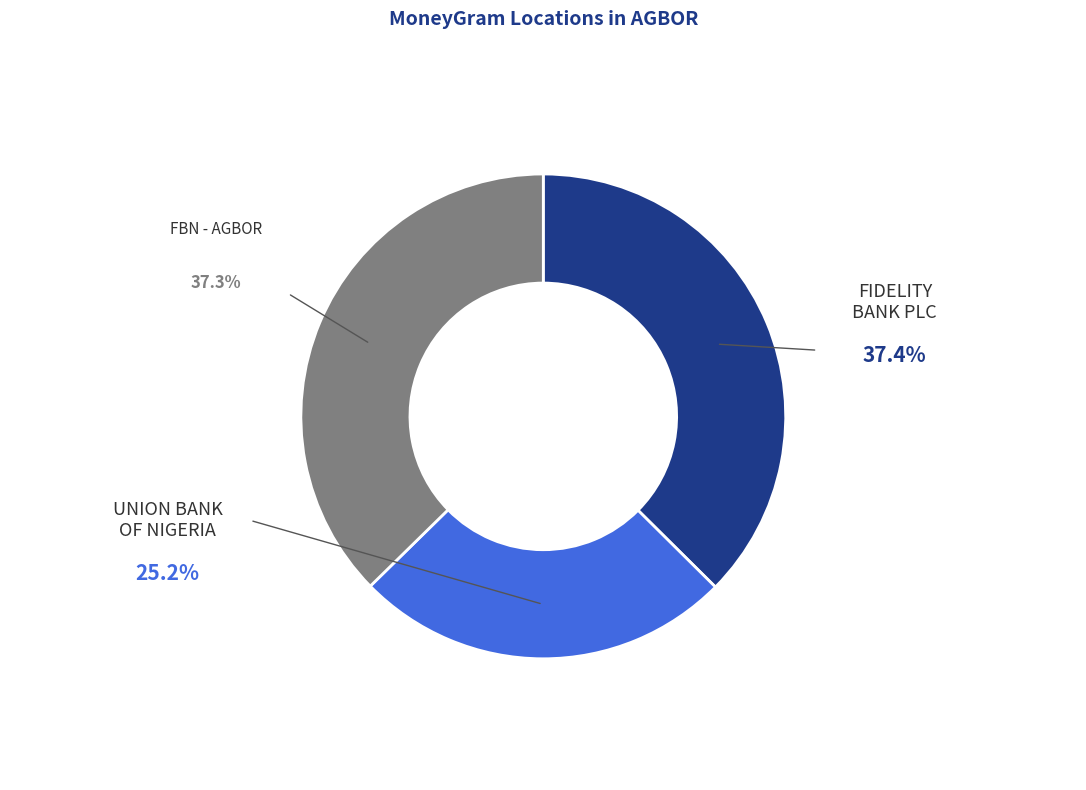

Does any single category account for the majority?

No